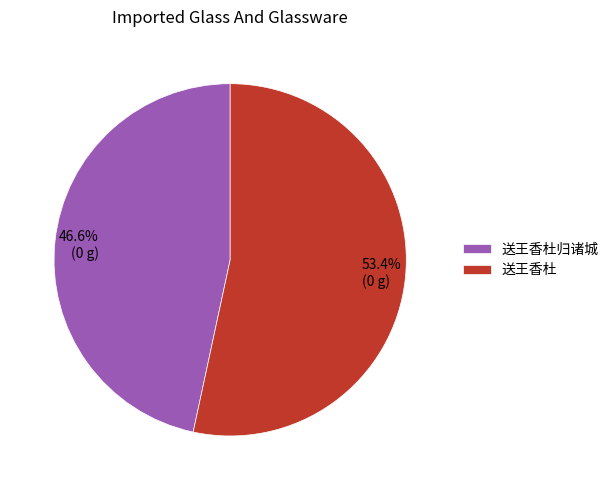

Which has a higher value, 送王香杜归诸城 or 送王香杜?

送王香杜